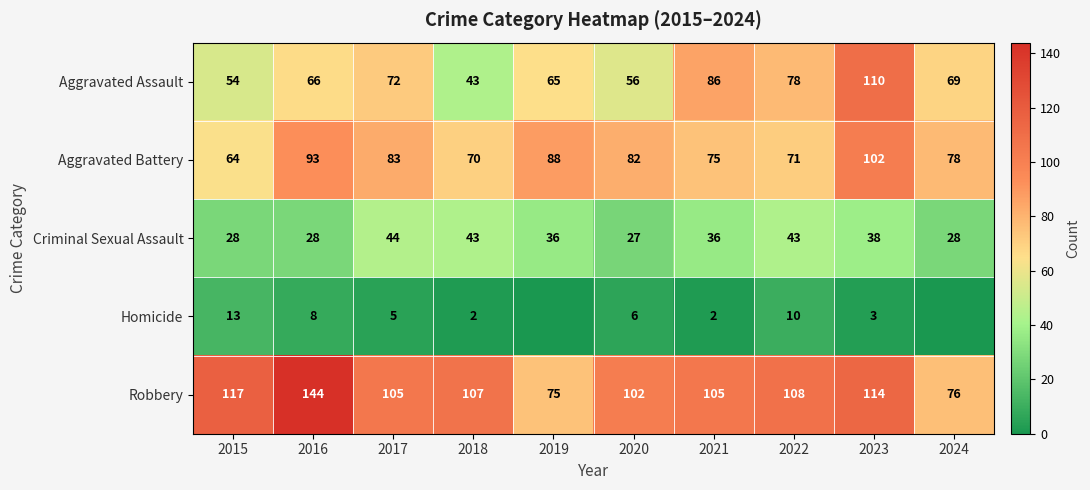

What is the difference between the maximum and minimum values in the Criminal Sexual Assault series?

17